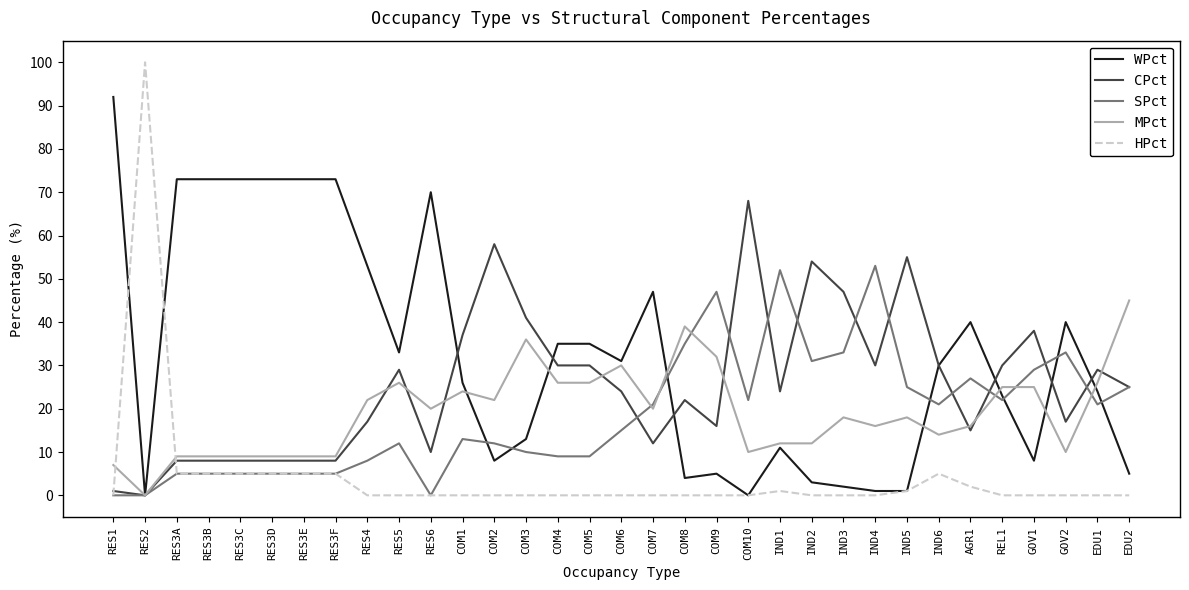

Which series ends up on top after the final intersection of HPct and MPct?

MPct